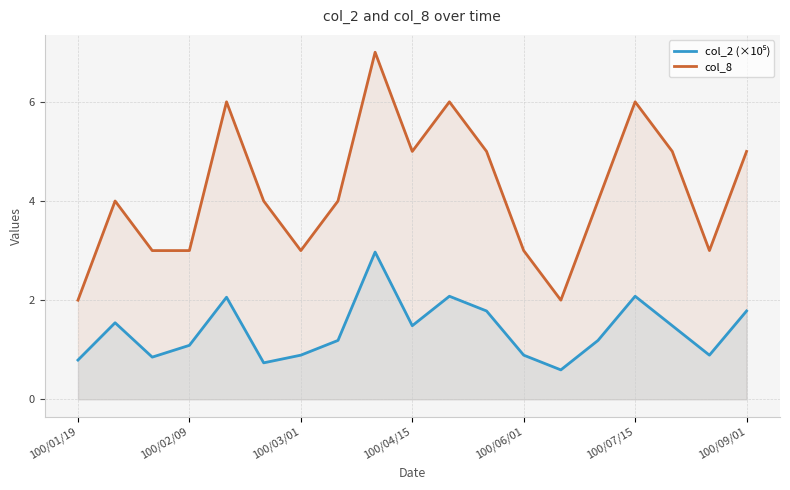

Which series has the widest spread of values?

col_8